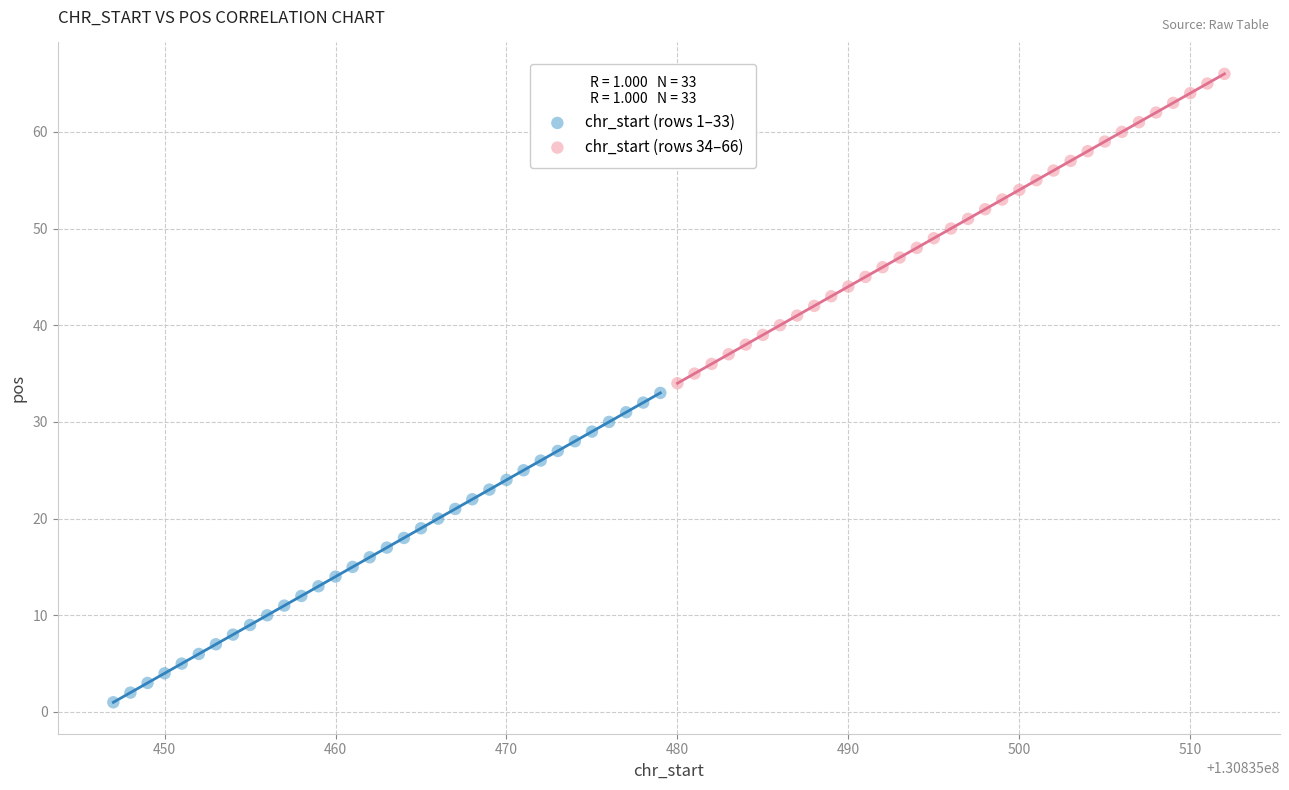

Which series reaches the maximum Y coordinate?

chr_start (rows 34–66)